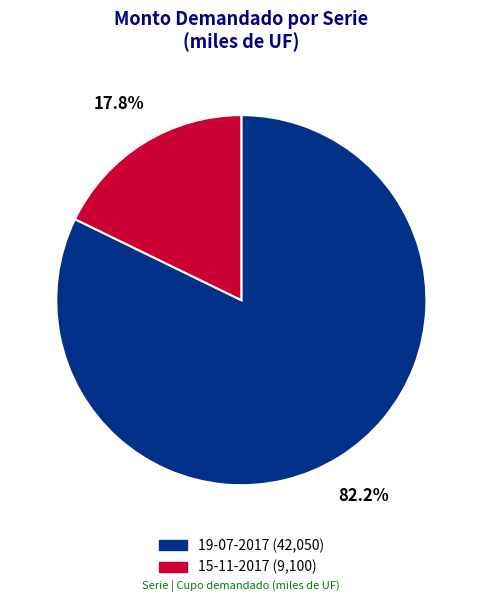

Which has a higher value, 15-11-2017 or 19-07-2017?

19-07-2017